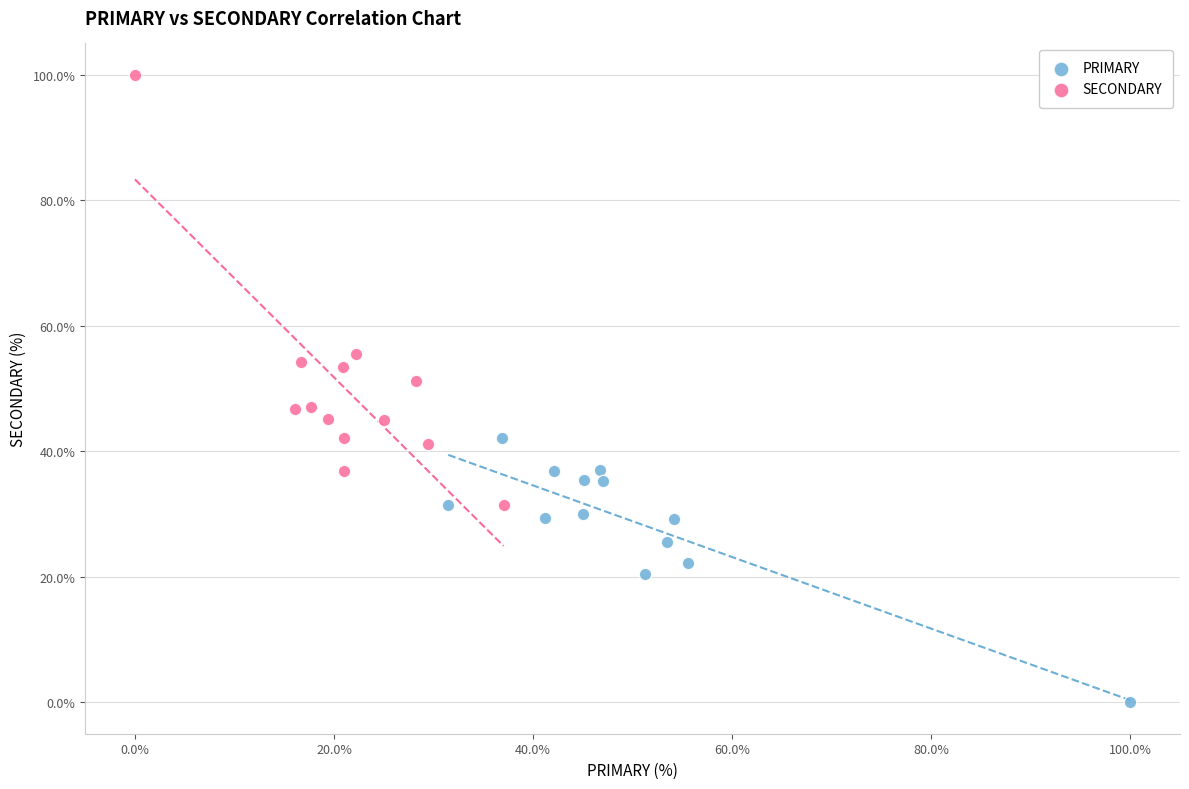

Which series reaches the maximum Y coordinate?

SECONDARY